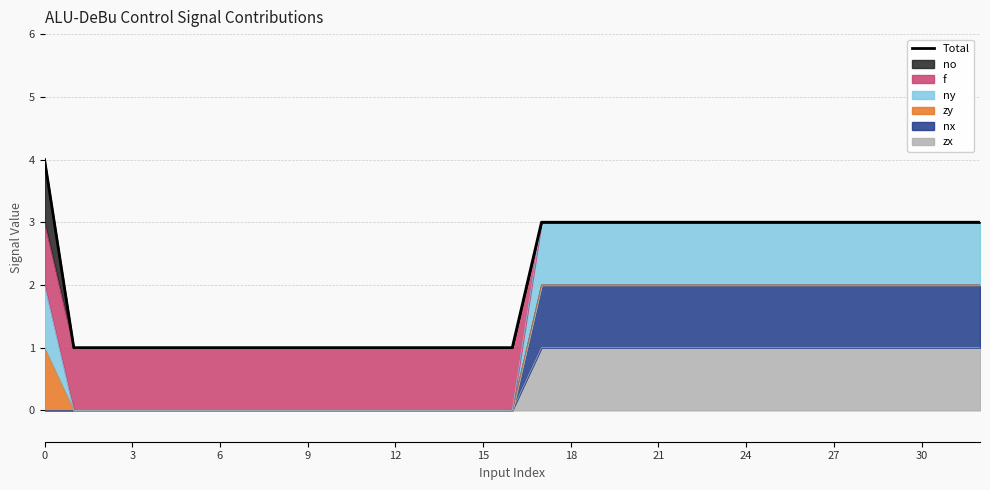

What is the value of the 29th point from the left?

3